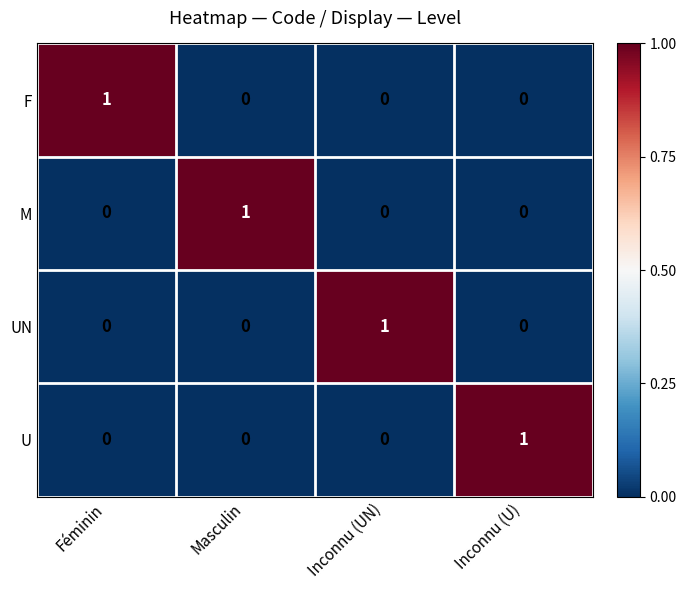

Count the F values in the range 0 to 1.

4